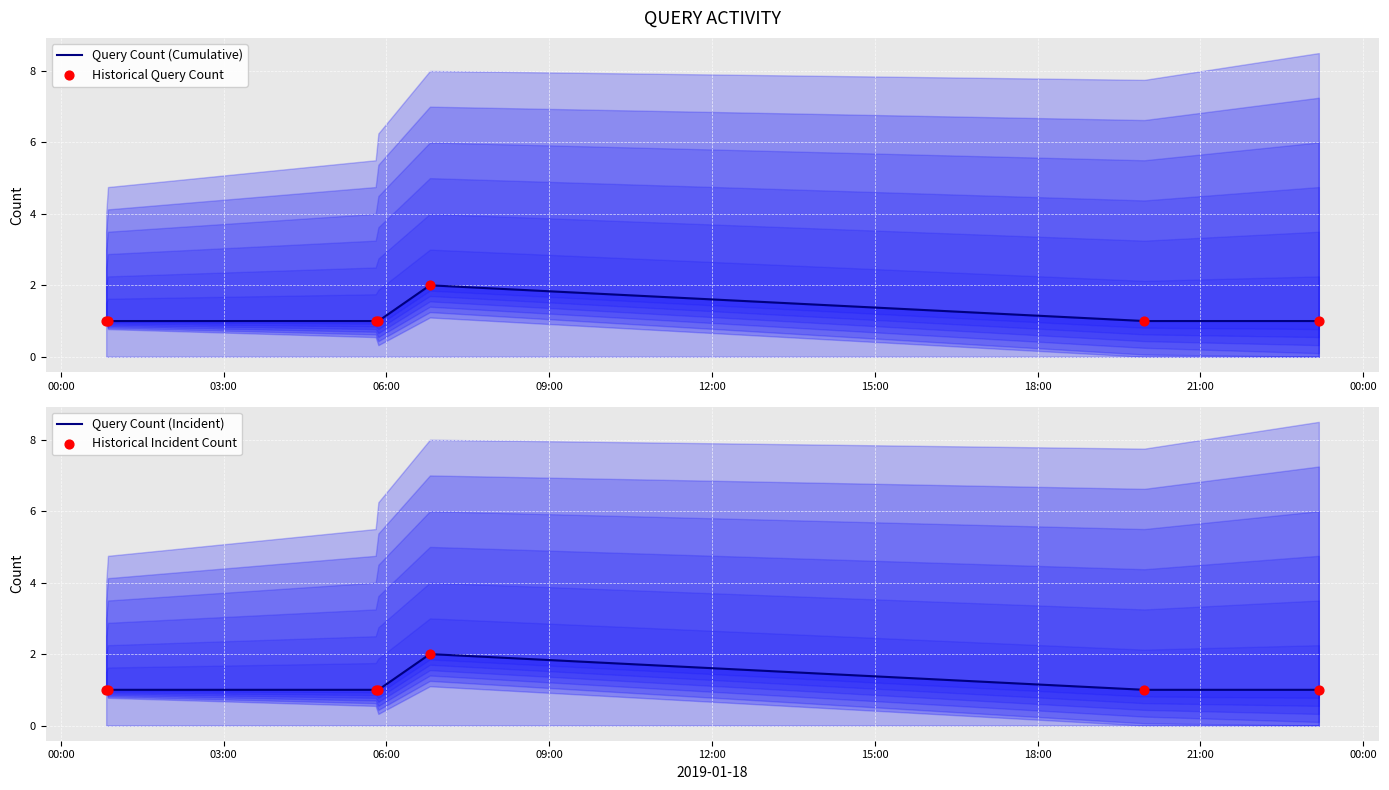

Is the value of Query Count (Cumulative) at 03:00 greater than the value of Historical Incident Count at 00:00?

No